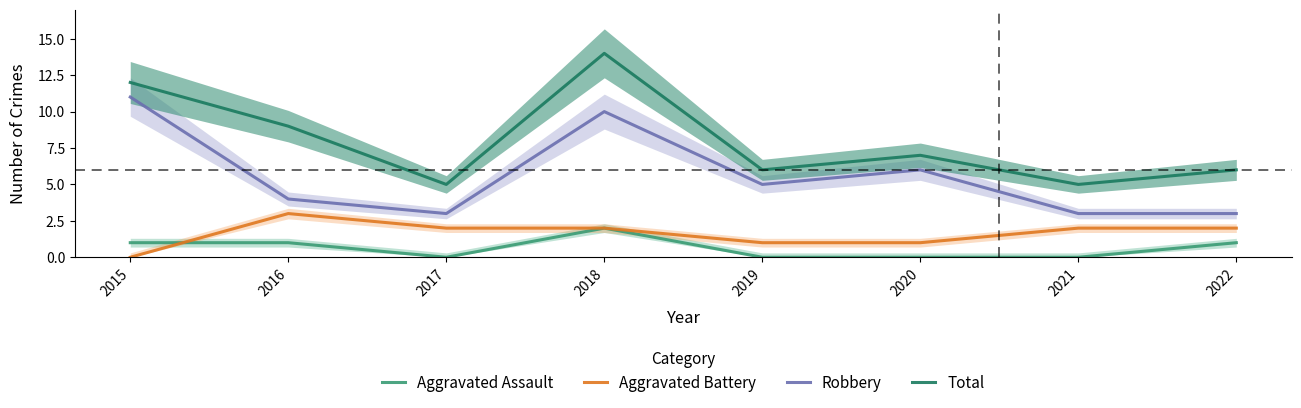

What is the difference between the maximum and minimum values in the Aggravated Battery series?

3